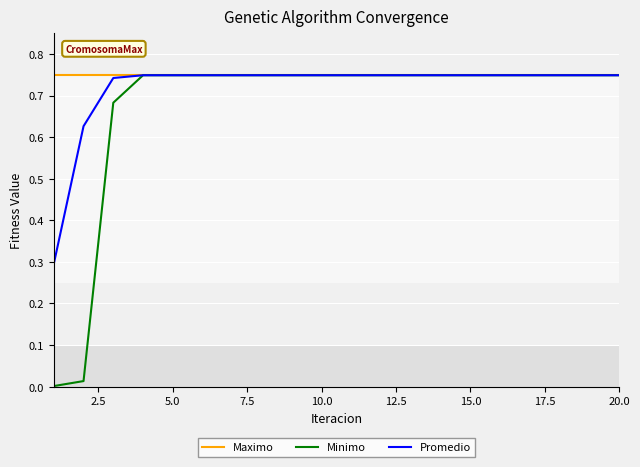

Which series has the largest range (max minus min)?

Minimo